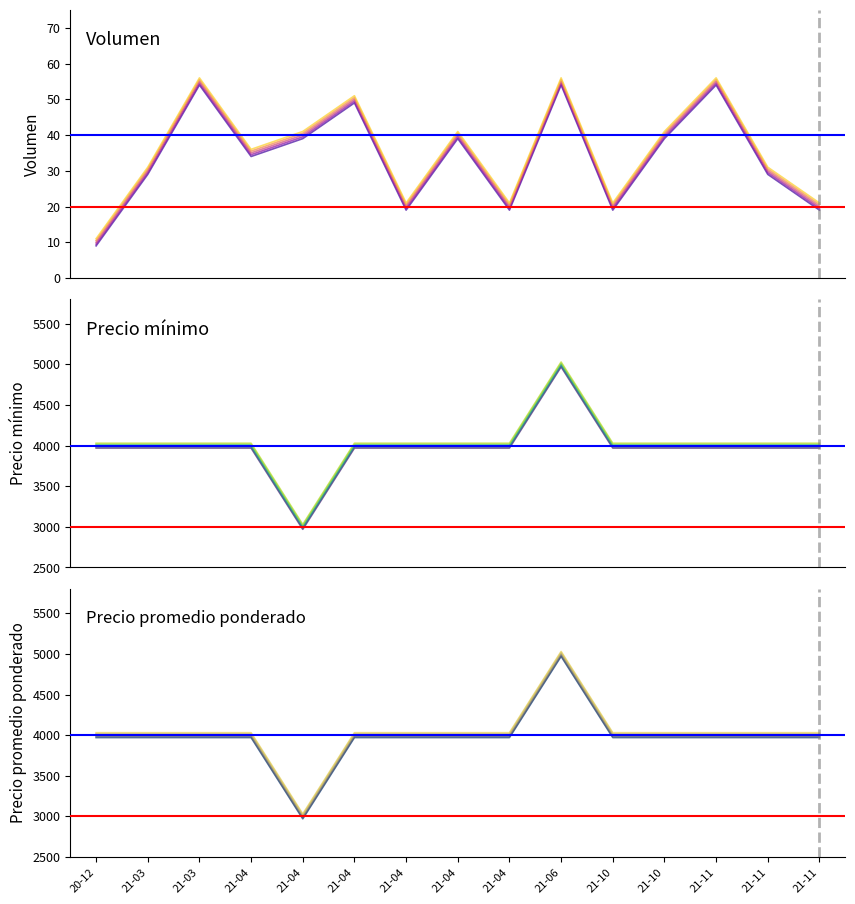

What is the value of the Precio máximo point at the 10th from the left?

4985